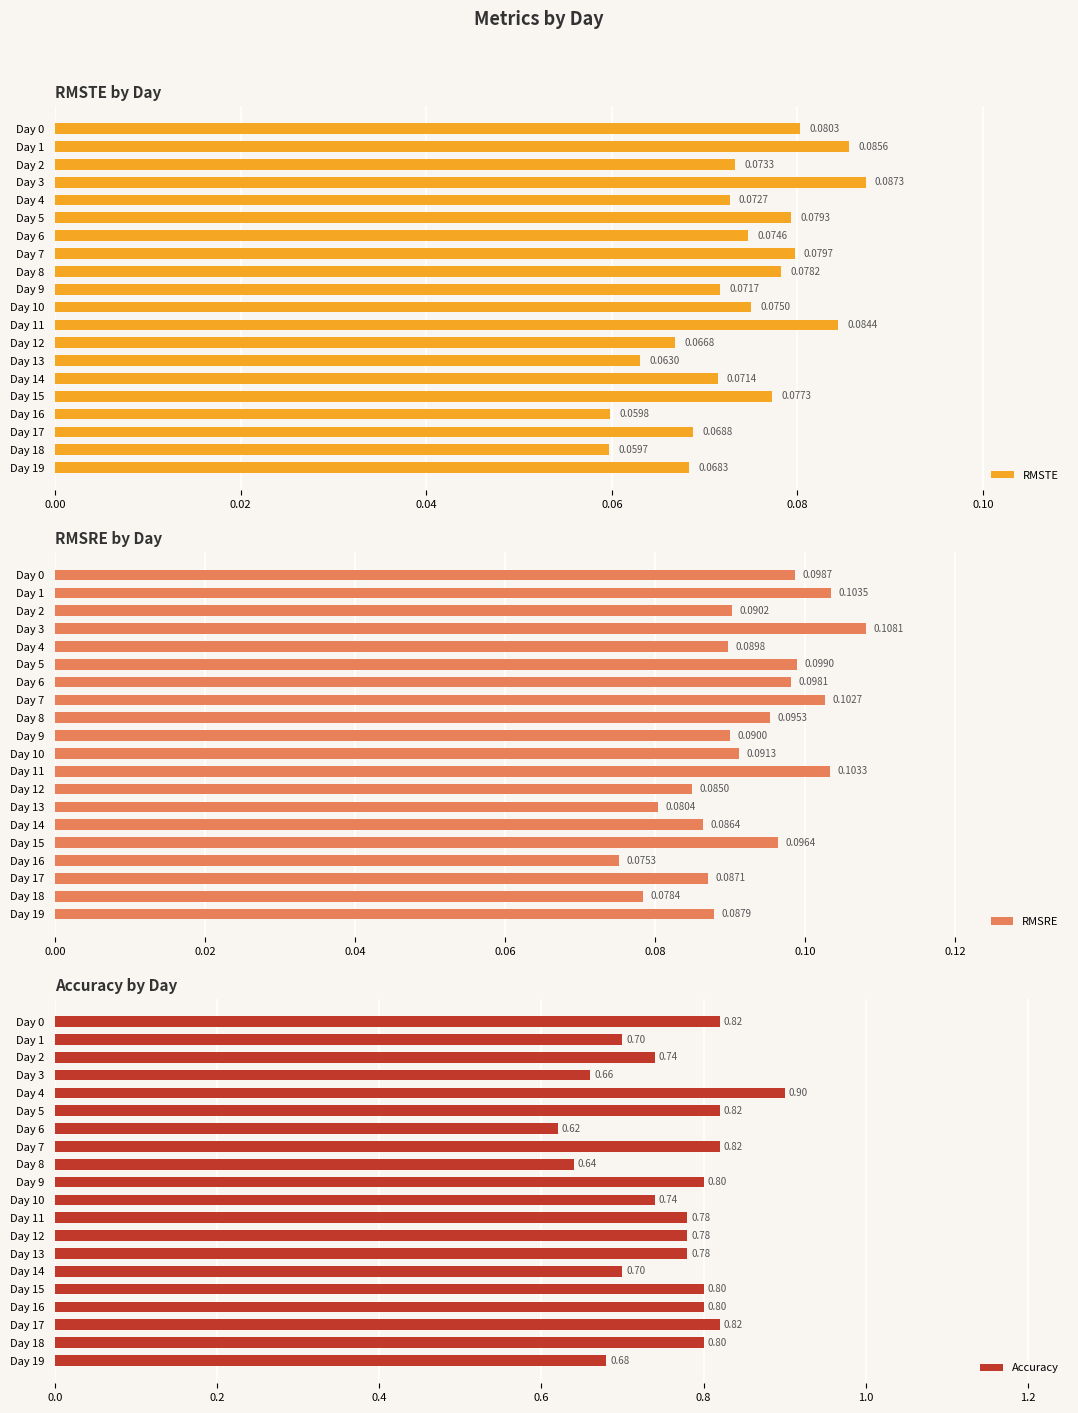

Rank the categories by RMSTE value from lowest to highest.

Day 18, Day 16, Day 13, Day 12, Day 19, Day 17, Day 14, Day 9, Day 4, Day 2, Day 6, Day 10, Day 15, Day 8, Day 5, Day 7, Day 0, Day 11, Day 1, Day 3